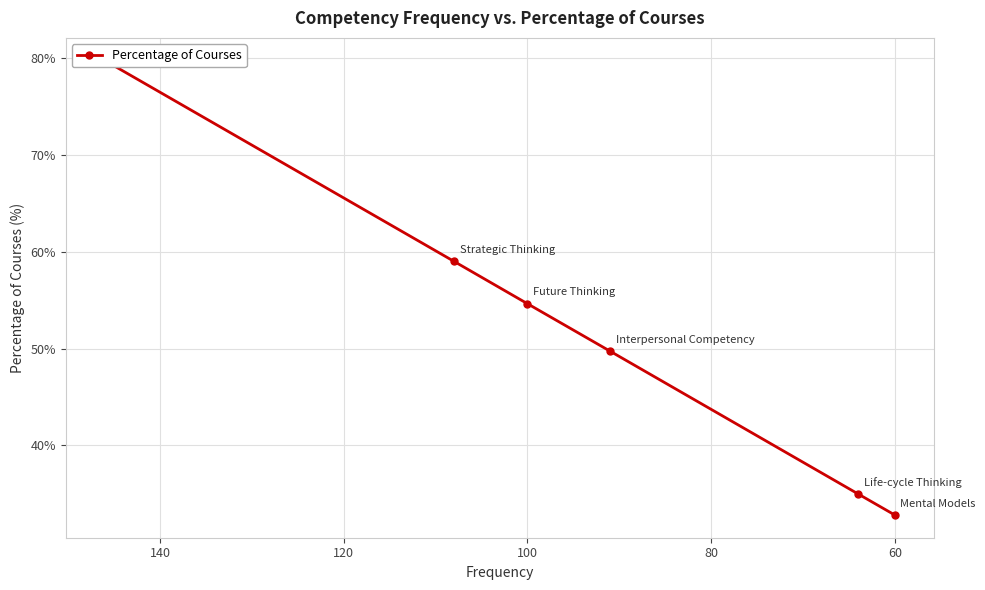

How many lines are shown in the chart?

1